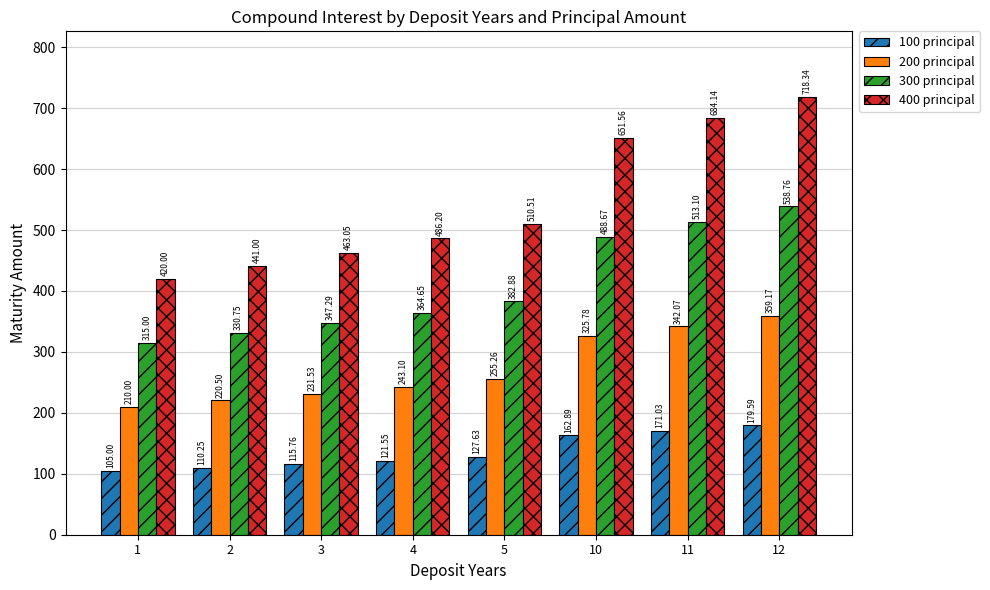

What is the total value across all series at 5?

1276.3